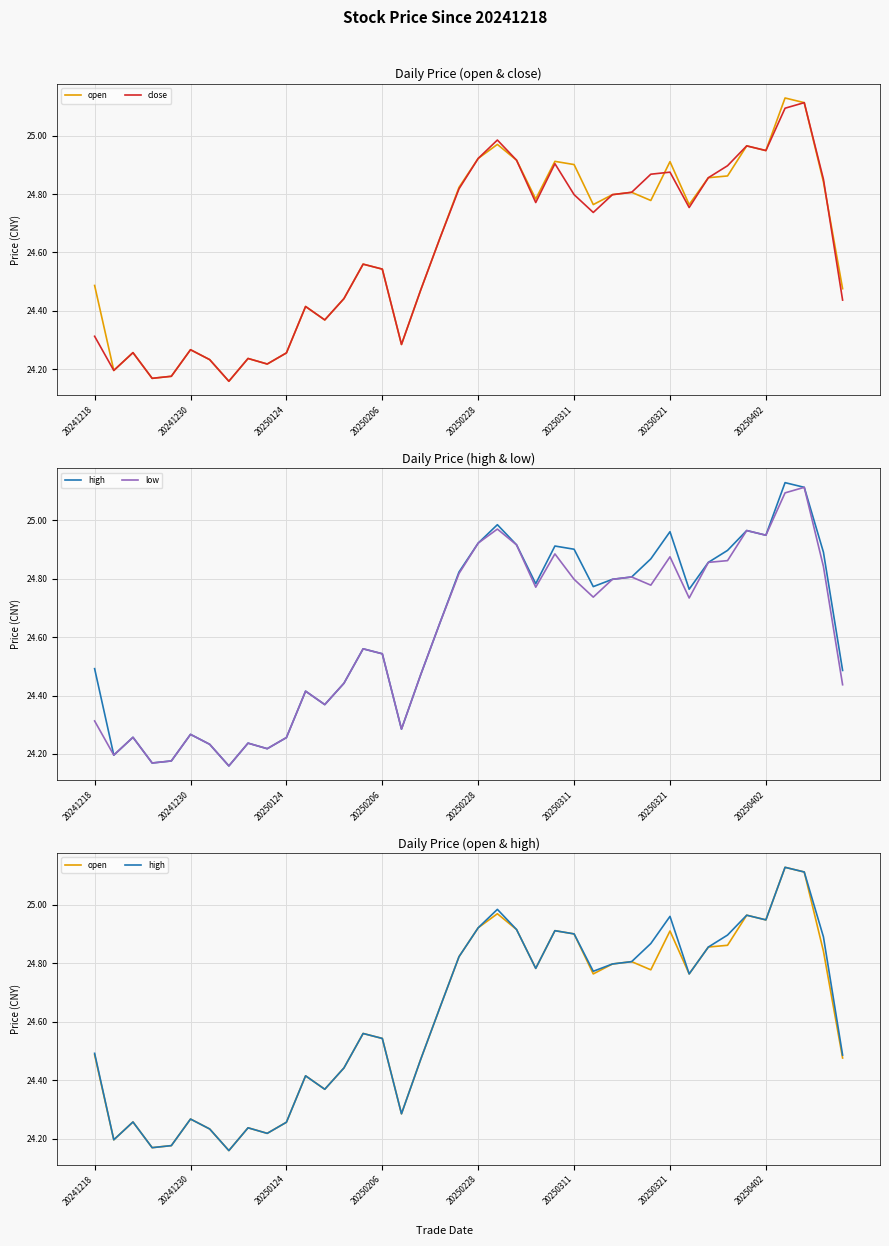

How many lines are shown in the chart?

4